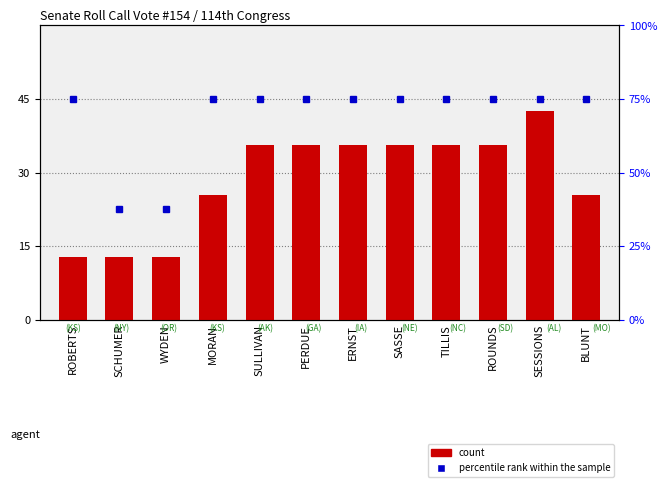

At which category is the sum across all series the highest?

SESSIONS